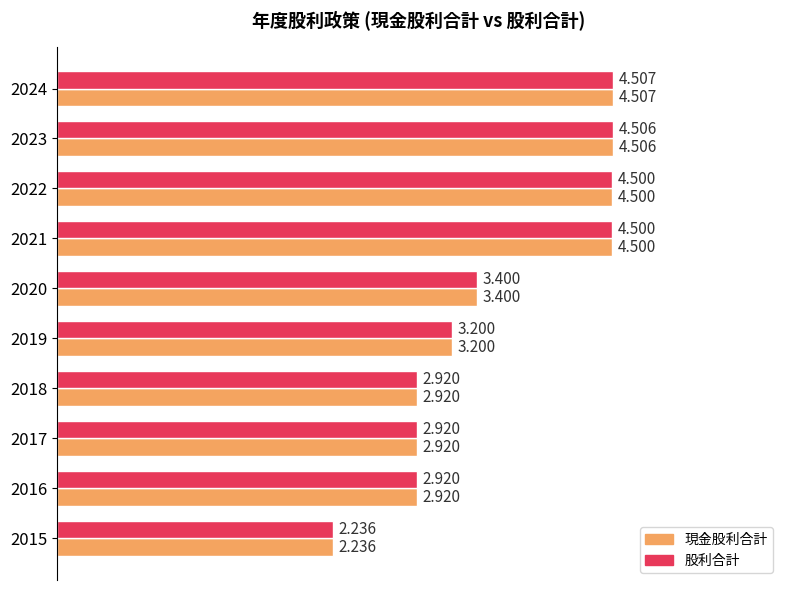

What are all the series names shown in the legend?

現金股利合計, 股利合計